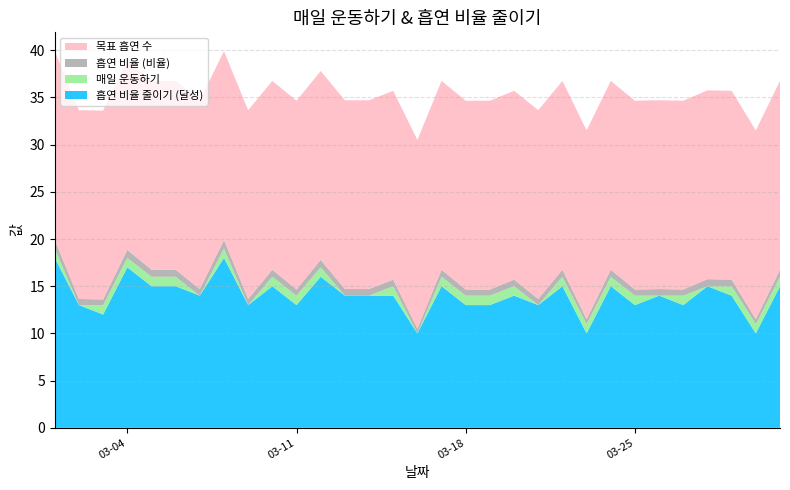

Reading left to right, list all the values displayed in this chart.

흡연 비율 줄이기 (달성): 18.0	13.0	12.0	17.0	15.0	15.0	14.0	18.0	13.0	15.0	13.0	16.0	14.0	14.0	14.0	10.0	15.0	13.0	13.0	14.0	13.0	15.0	10.0	15.0	13.0	14.0	13.0	15.0	14.0	10.0	15.0
매일 운동하기: 1.0	0.0	1.0	1.0	1.0	1.0	0.0	1.0	0.0	1.0	1.0	1.0	0.0	0.0	1.0	0.0	1.0	1.0	1.0	1.0	0.0	1.0	1.0	1.0	1.0	0.0	1.0	0.0	1.0	1.0	1.0
흡연 비율 (비율): 0.9	0.7	0.6	0.8	0.8	0.8	0.7	0.9	0.7	0.8	0.7	0.8	0.7	0.7	0.7	0.5	0.8	0.7	0.7	0.7	0.7	0.8	0.5	0.8	0.7	0.7	0.7	0.8	0.7	0.5	0.8
목표 흡연 수: 20.0	20.0	20.0	20.0	20.0	20.0	20.0	20.0	20.0	20.0	20.0	20.0	20.0	20.0	20.0	20.0	20.0	20.0	20.0	20.0	20.0	20.0	20.0	20.0	20.0	20.0	20.0	20.0	20.0	20.0	20.0